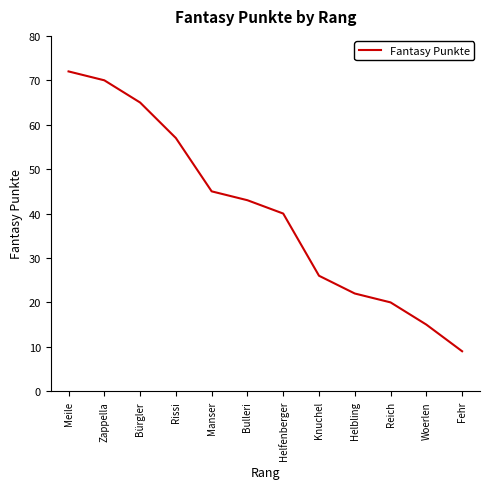

The chart shows a value of 40 at Helfenberger. True or false?

True